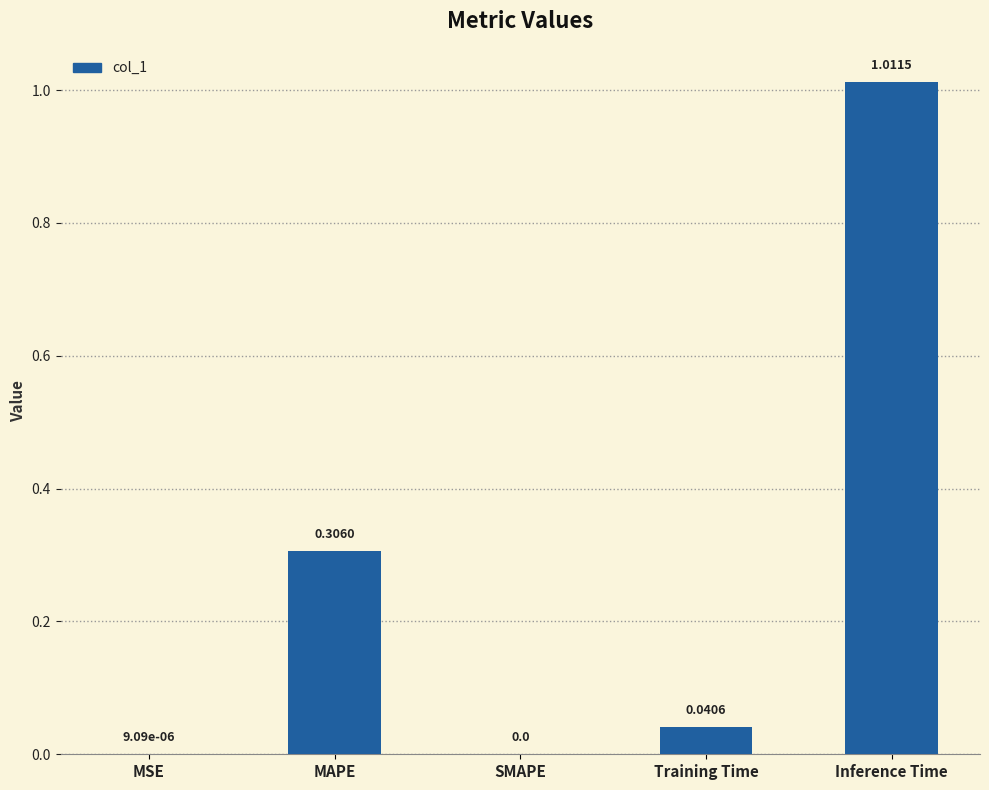

What is the sum of all values?

1.4